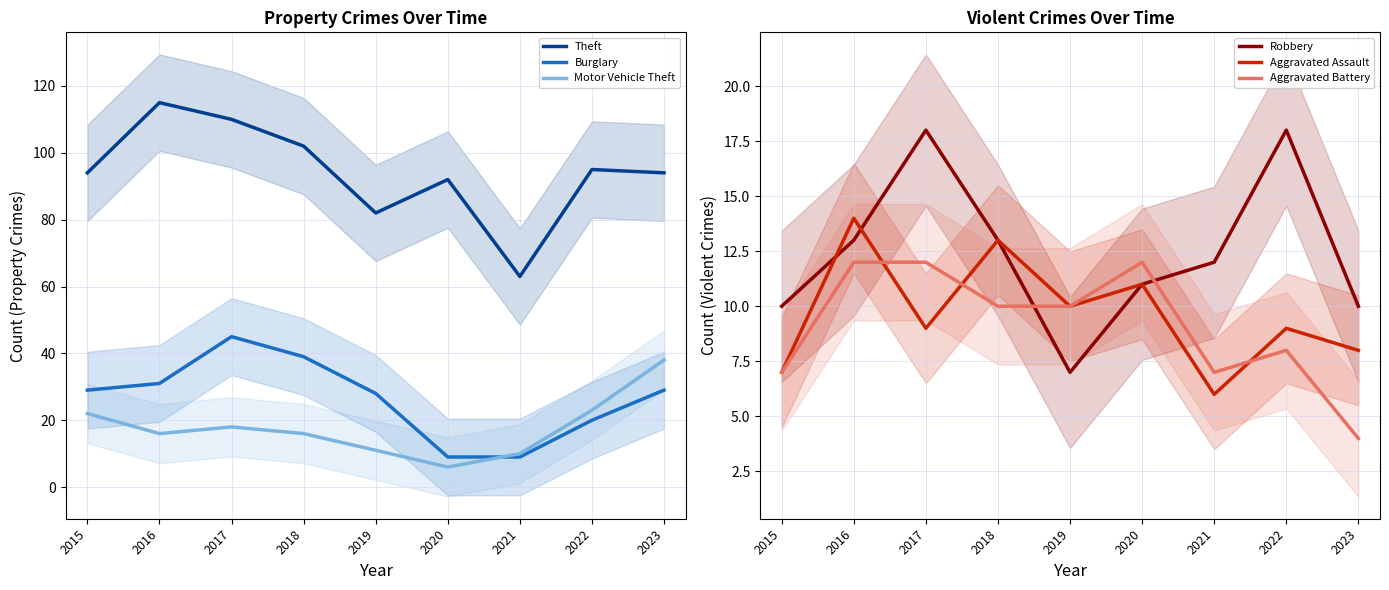

True or false: Theft and Robbery cross at least once.

False